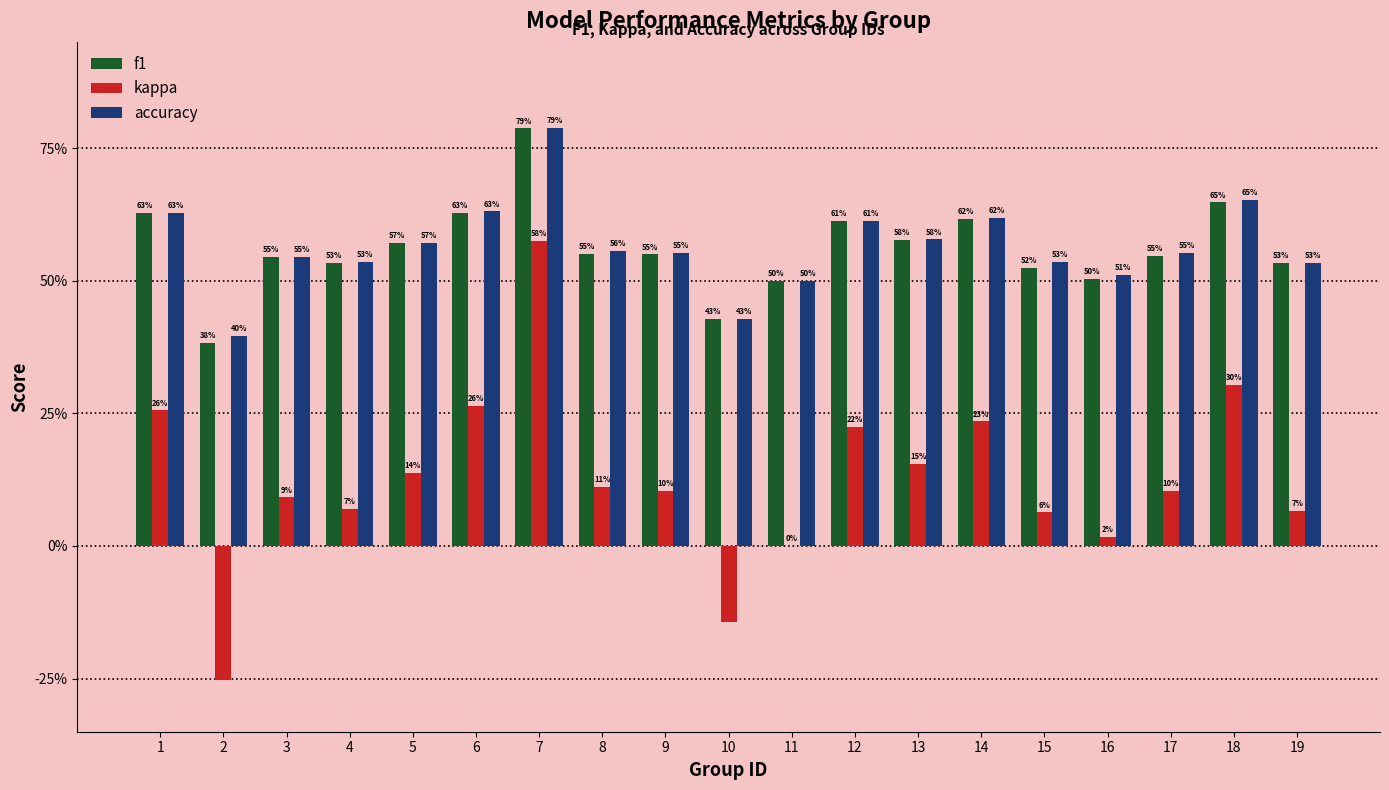

Which category has the highest value in the kappa series?

7